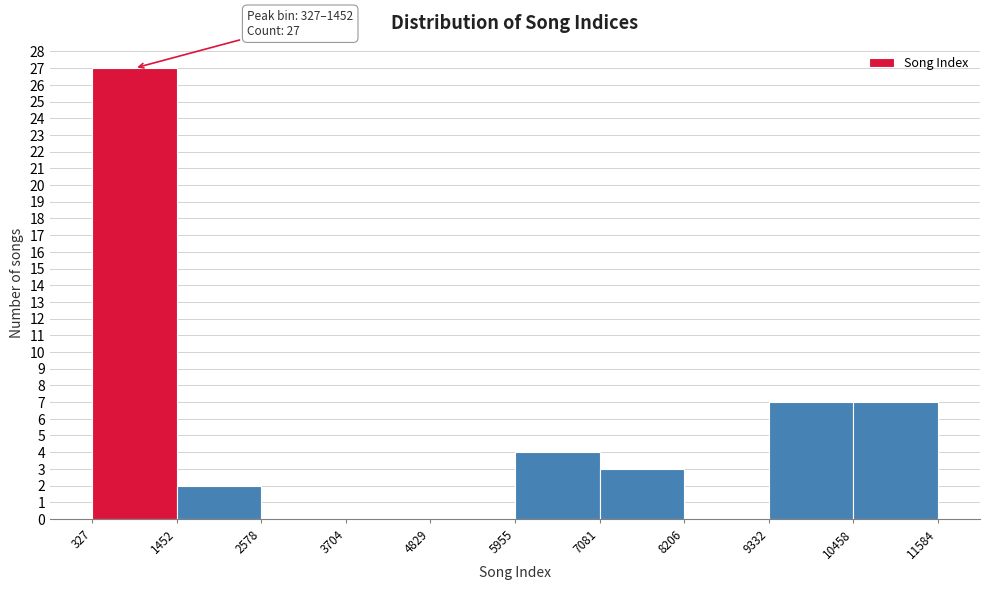

Which range on the x-axis has the tallest bar?

327 to 1452